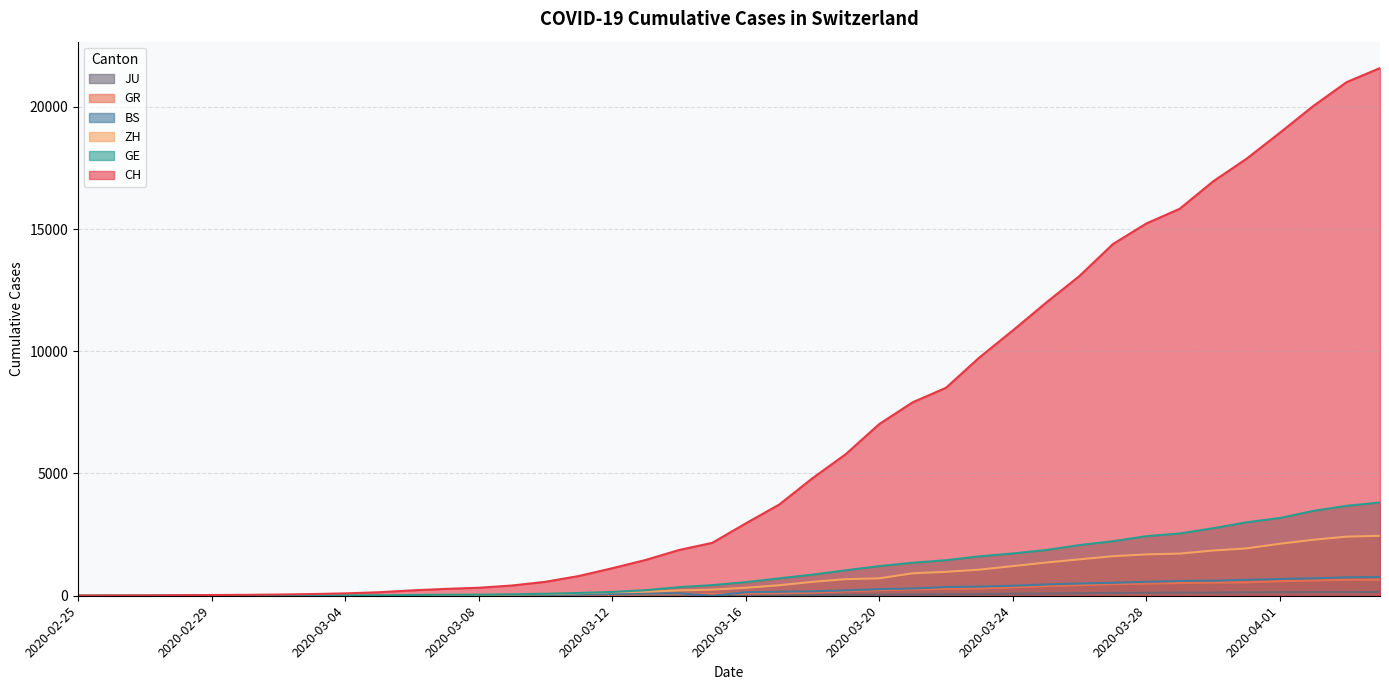

What is the difference between the highest and lowest values at 2020-03-25?

11898